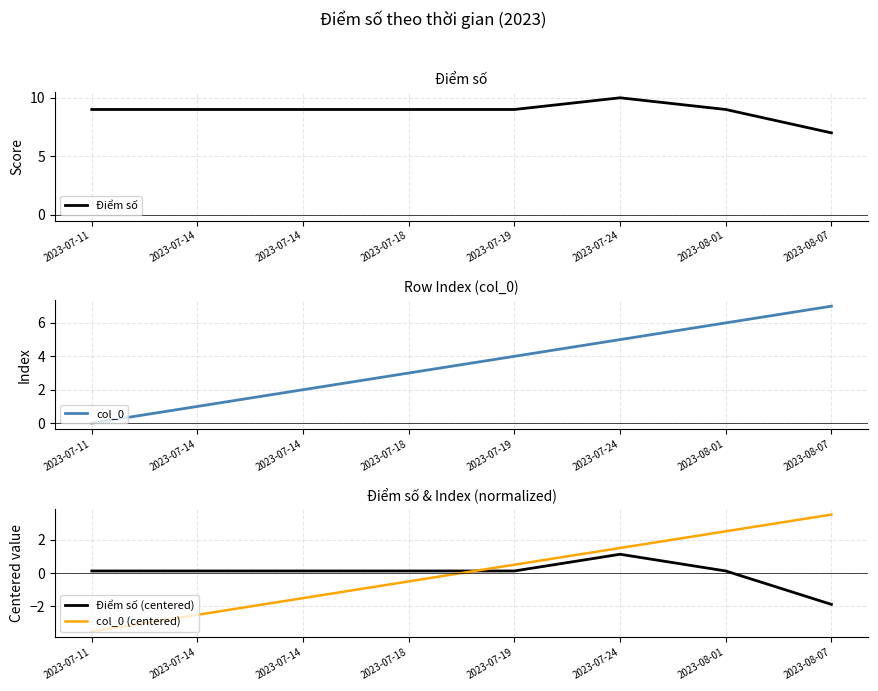

How many data points in col_0 (centered) are less than 0?

4